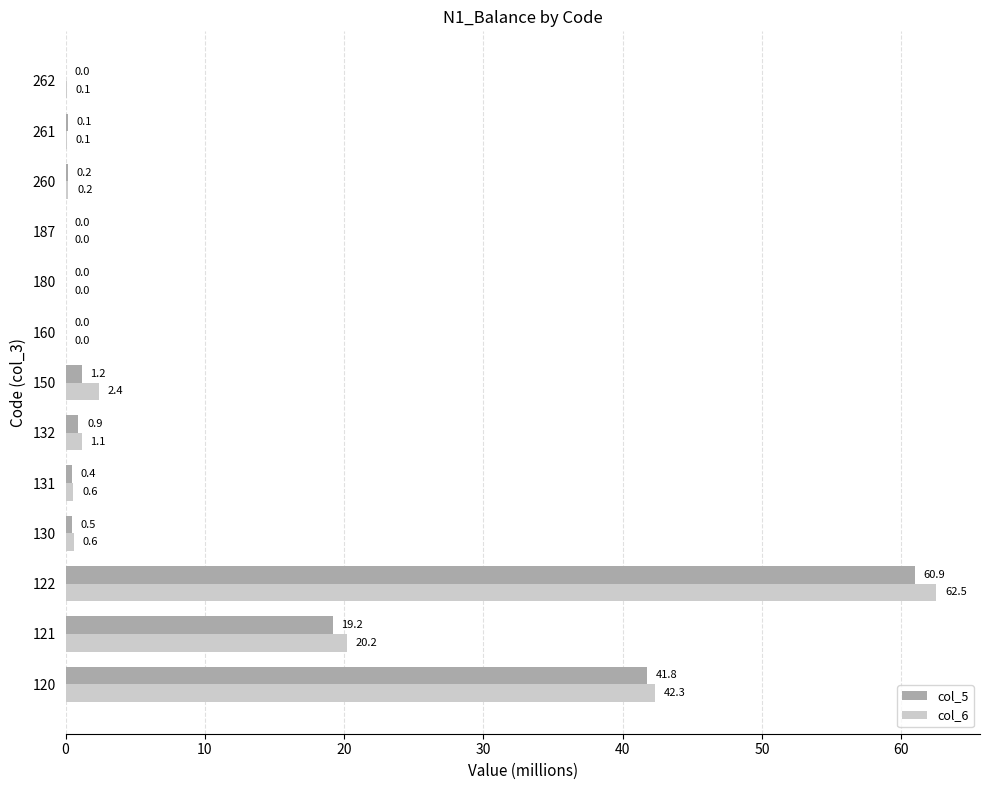

What is the greatest value displayed?

62.5